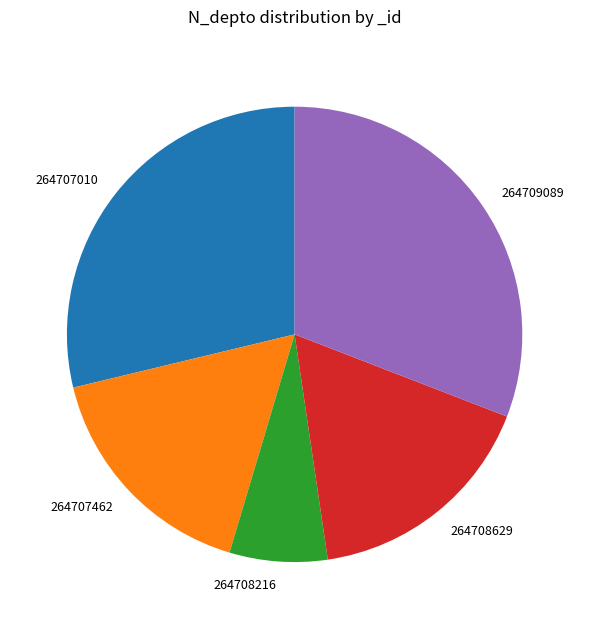

Combined, do 264709089 and 264707010 account for over 50%?

Yes